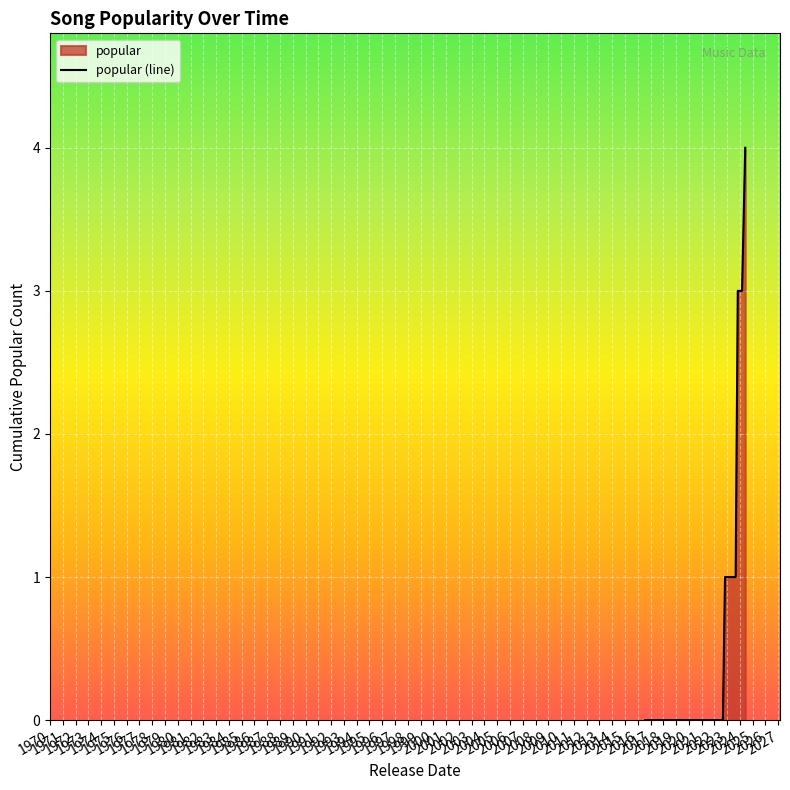

What is the maximum value shown in the chart?

4